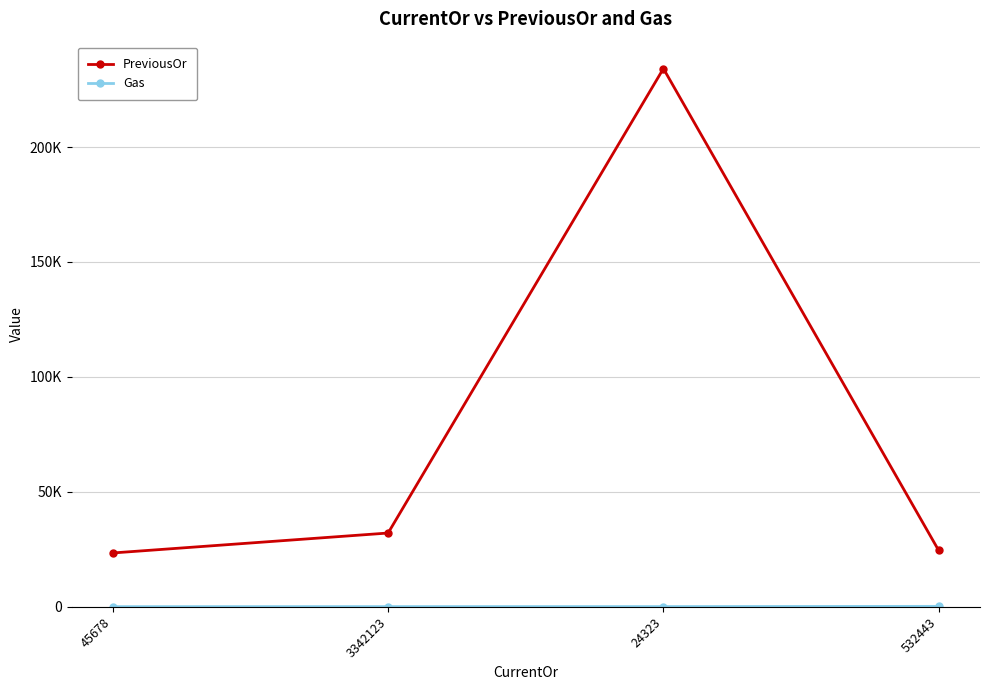

Reading left to right, transcribe all the data shown in this chart.

PreviousOr: 45678=23451	3342123=32123	24323=234123	532443=24523
Gas: 45678=100	3342123=123	24323=133	532443=233